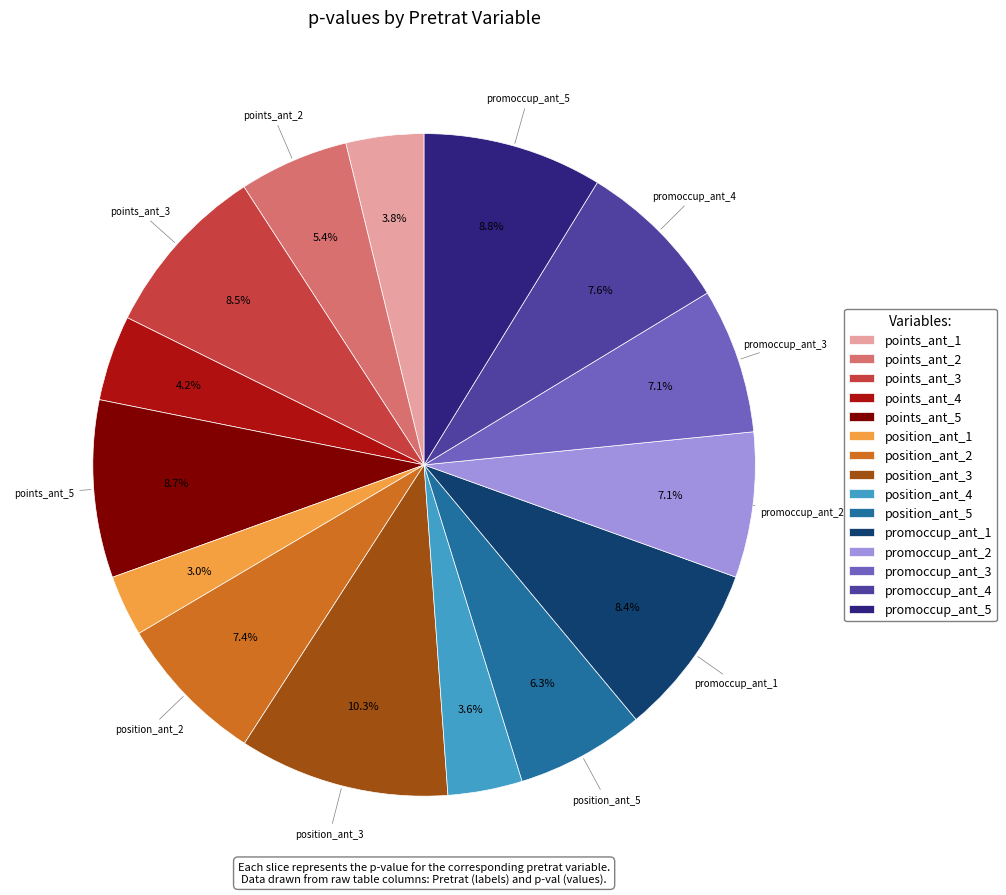

How many slices are in this pie chart?

15